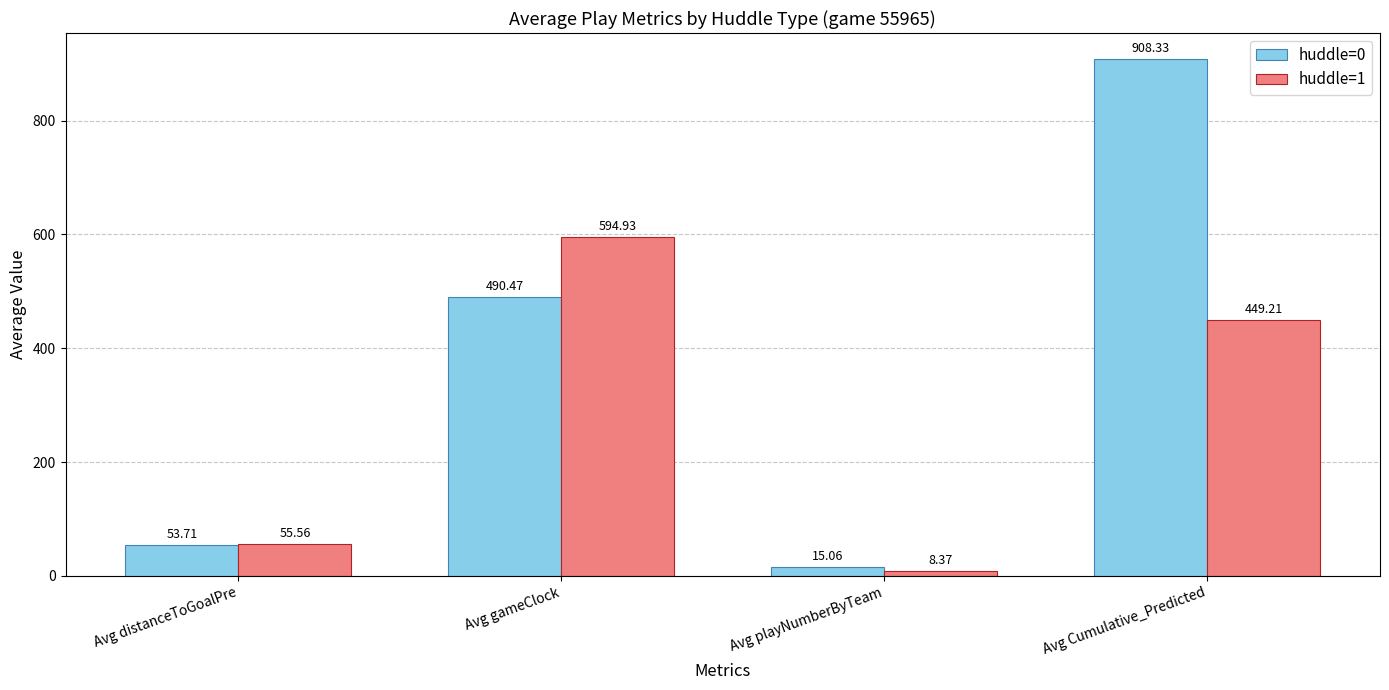

What is the label of the 4th bar from the right?

Avg distanceToGoalPre